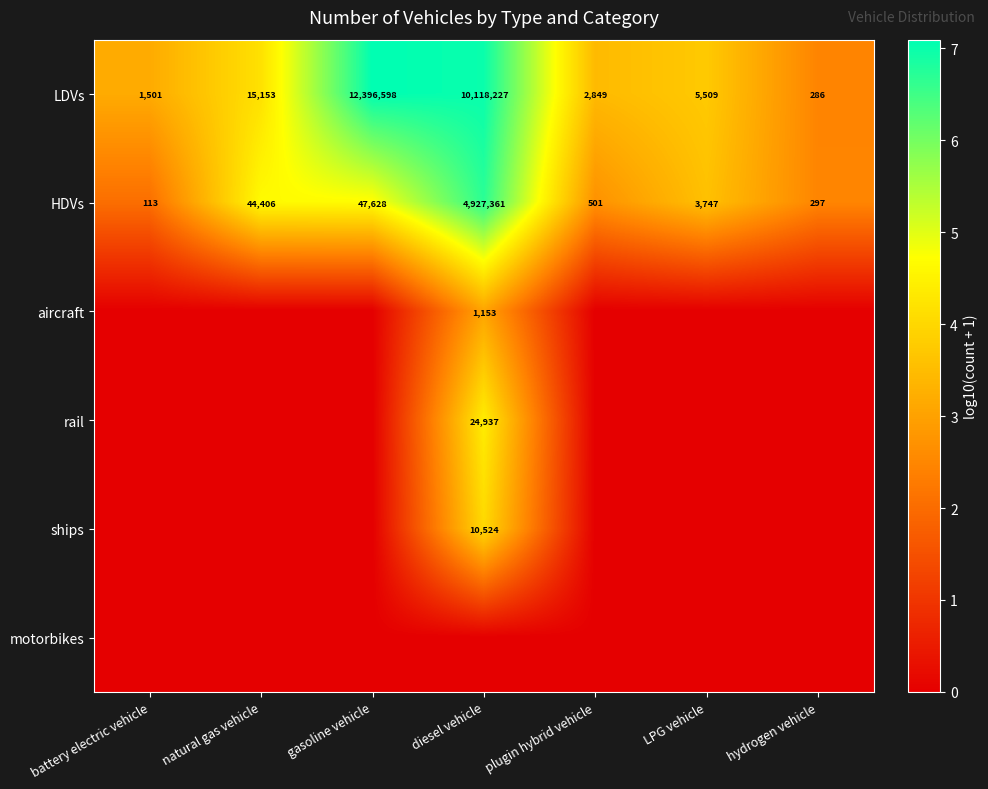

At which label is LDVs closest to 6198442?

diesel vehicle